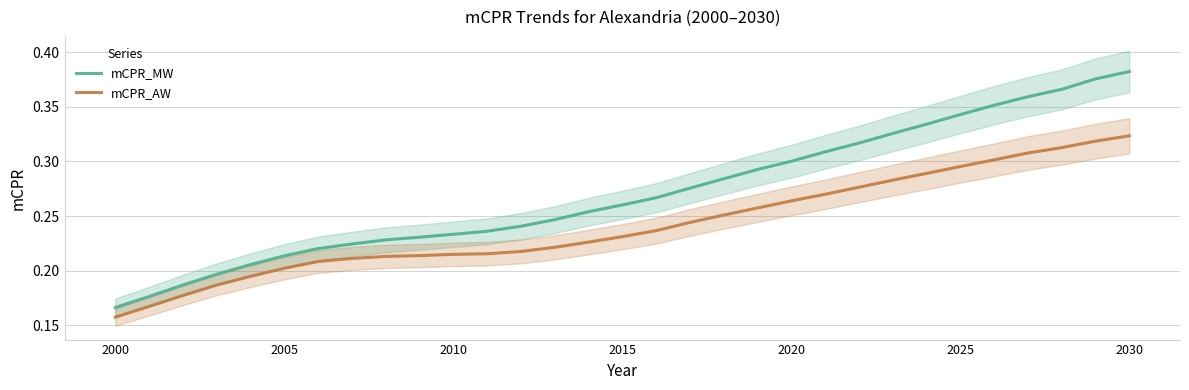

What is the difference between the second highest and second lowest values in the mCPR_AW series?

0.2